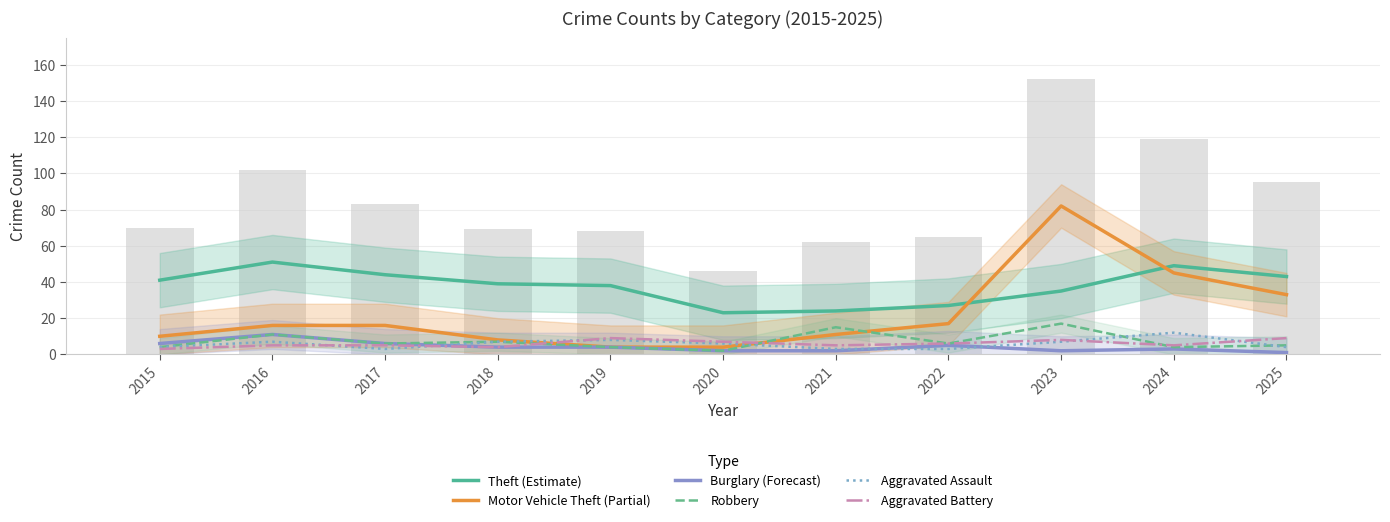

Which category has the highest value in the Theft (Estimate) series?

2016